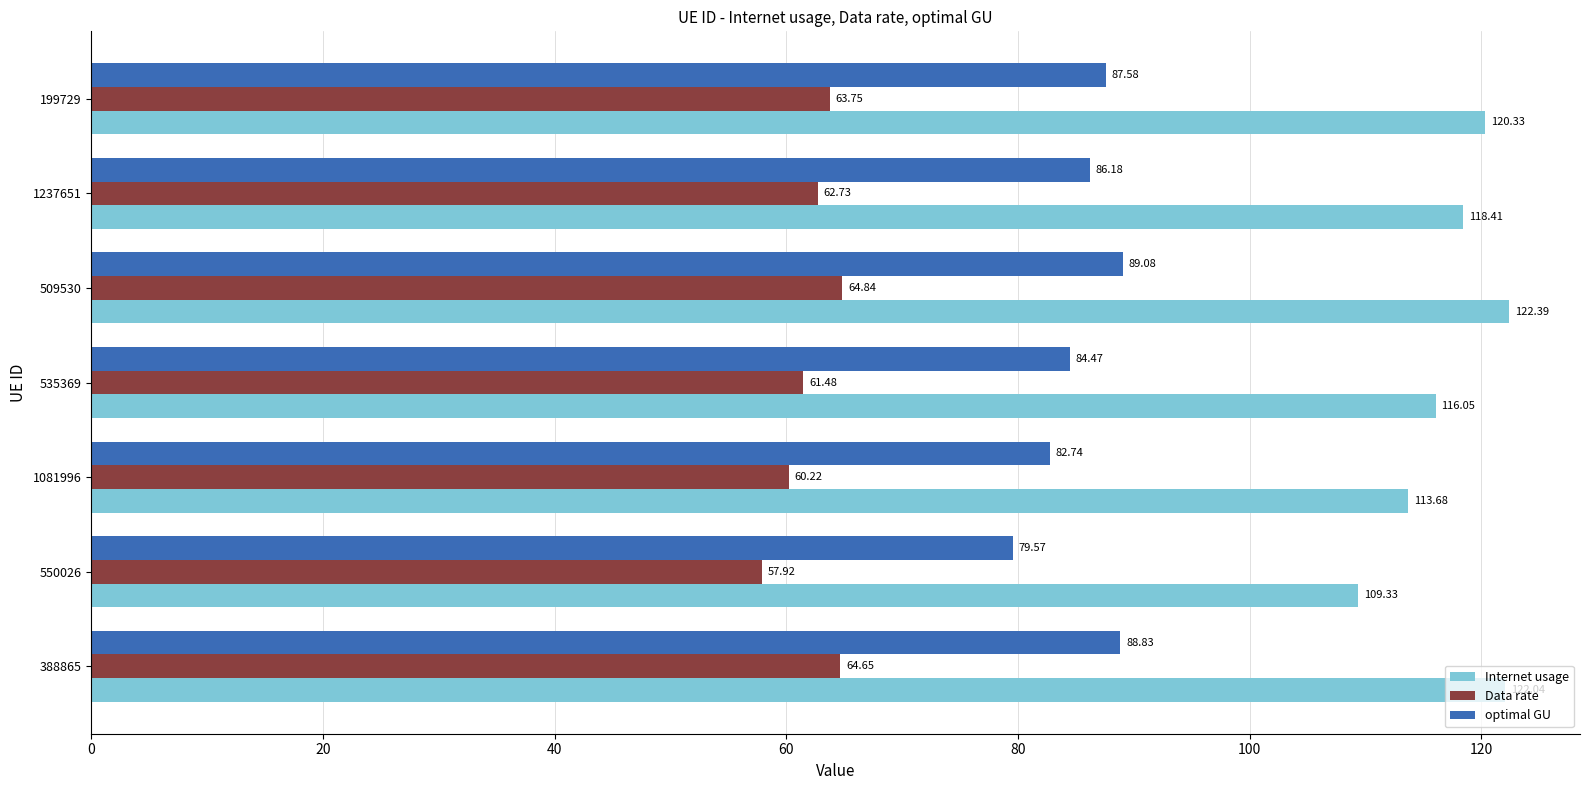

List the series in order of their peak value, lowest first.

Data rate, optimal GU, Internet usage